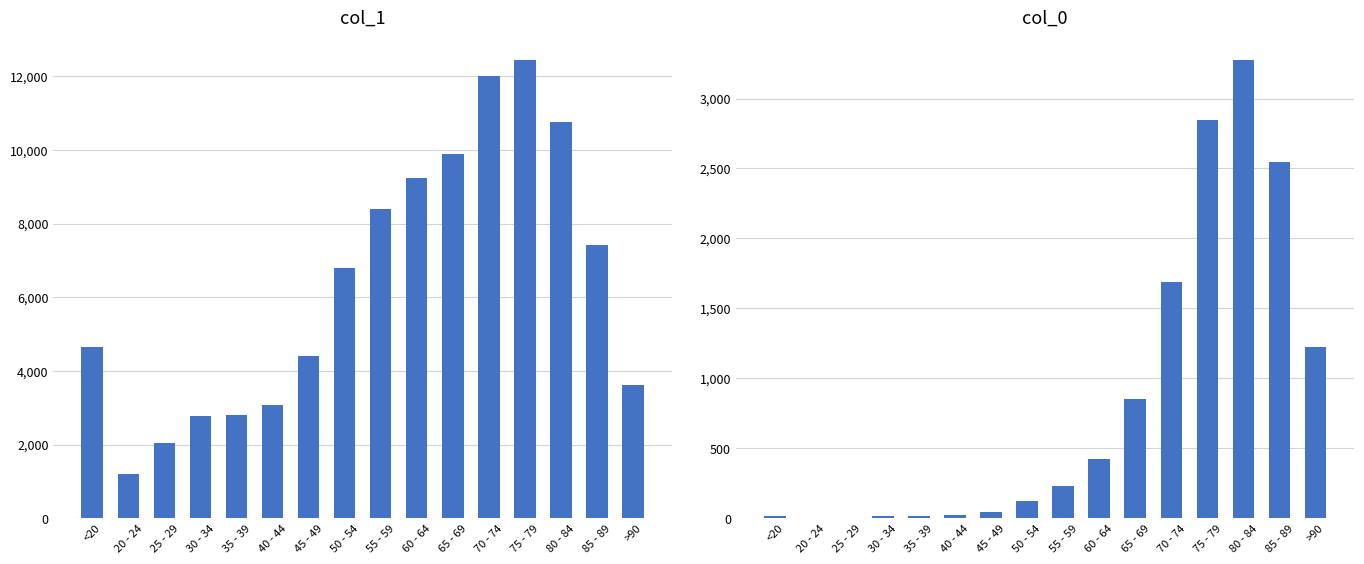

Is it true that 1 equals 10764 at 80 - 84?

True